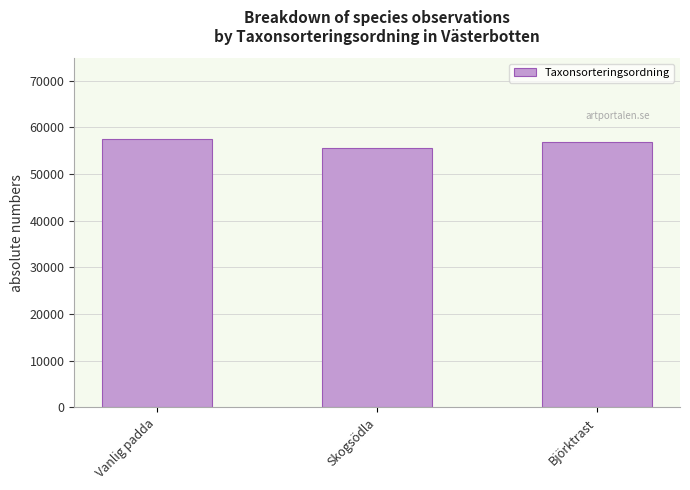

Does the chart contain any negative values?

No